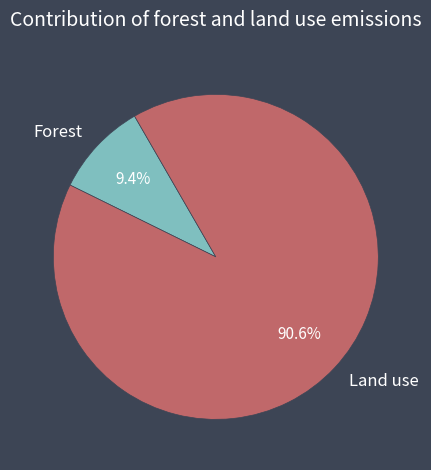

Rank the categories by value from lowest to highest.

Forest, Land use